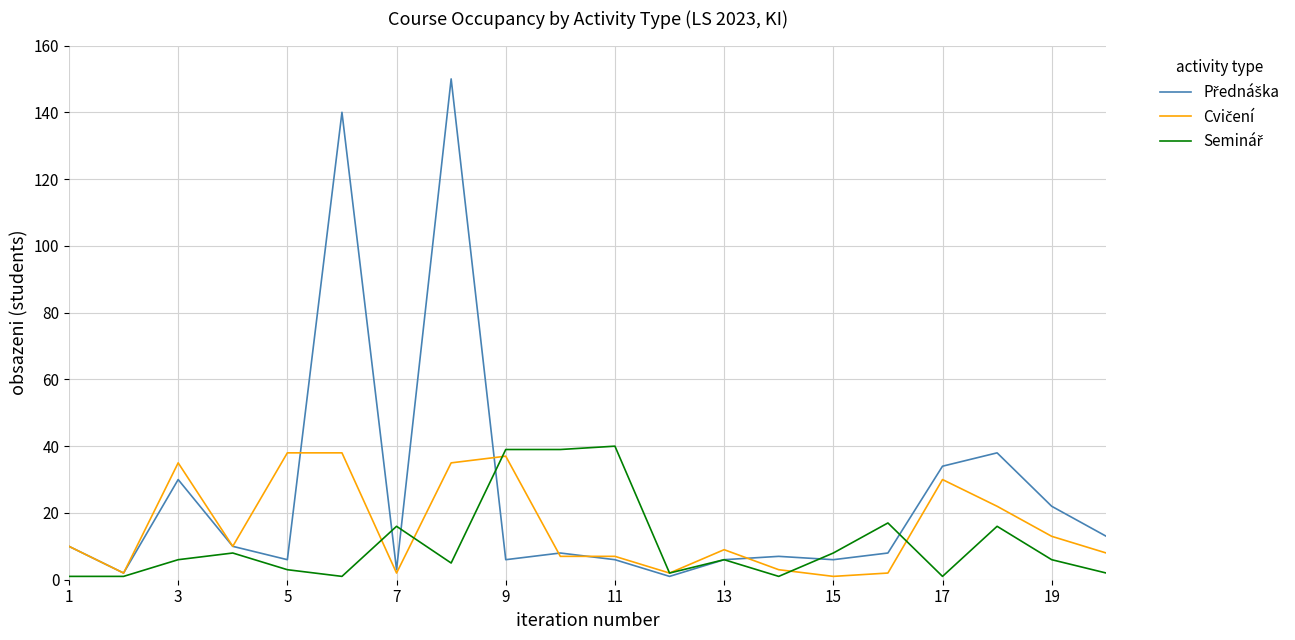

What is the sum of all Přednáška values?

506